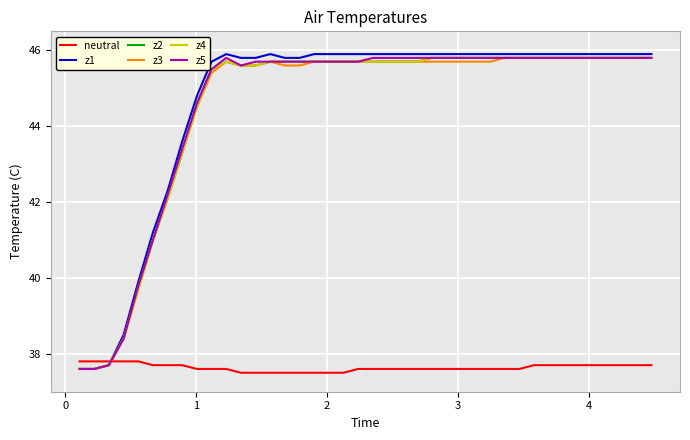

What is the lowest value of the neutral series?

37.5